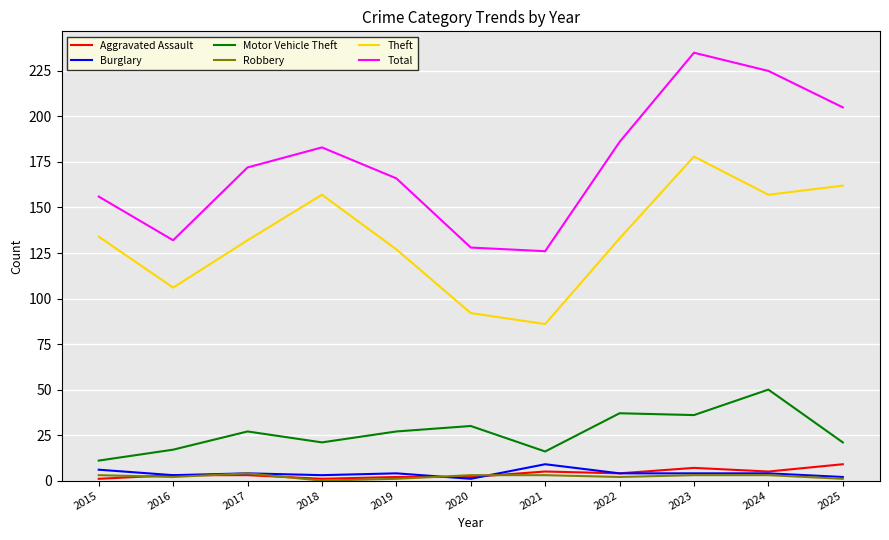

What is the minimum value for Motor Vehicle Theft?

11